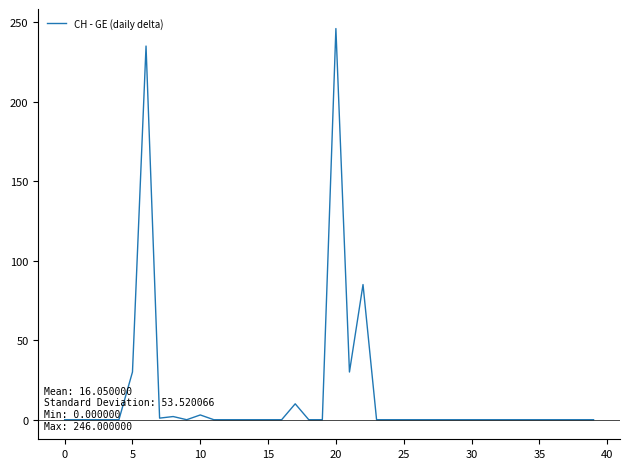

What is the maximum value shown in the chart?

246